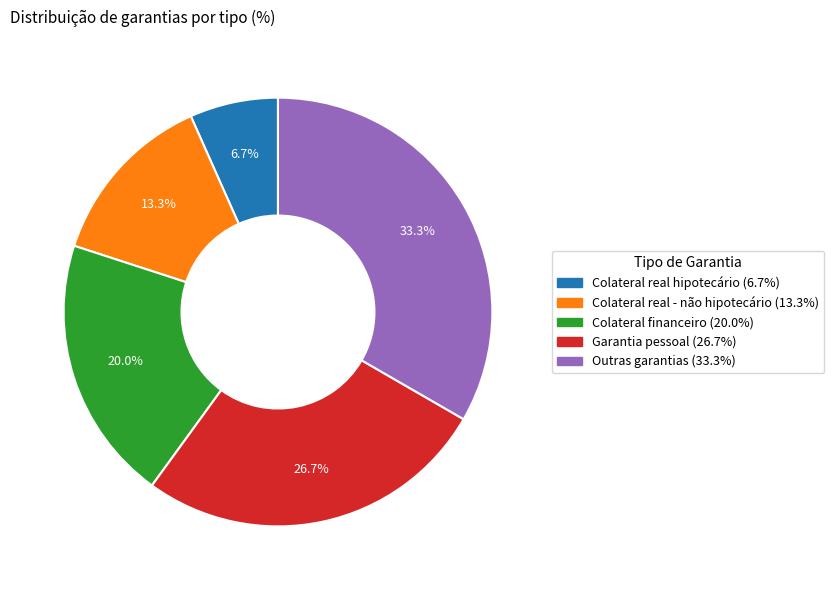

True or false: Colateral financeiro accounts for 20% of the total.

True